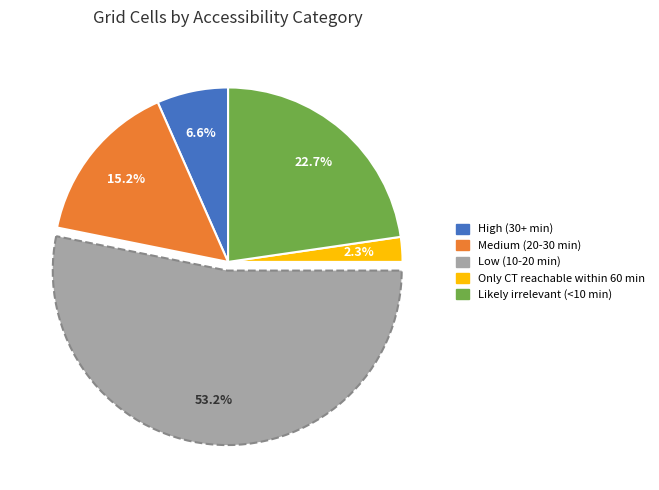

How many segments does this pie chart have?

5